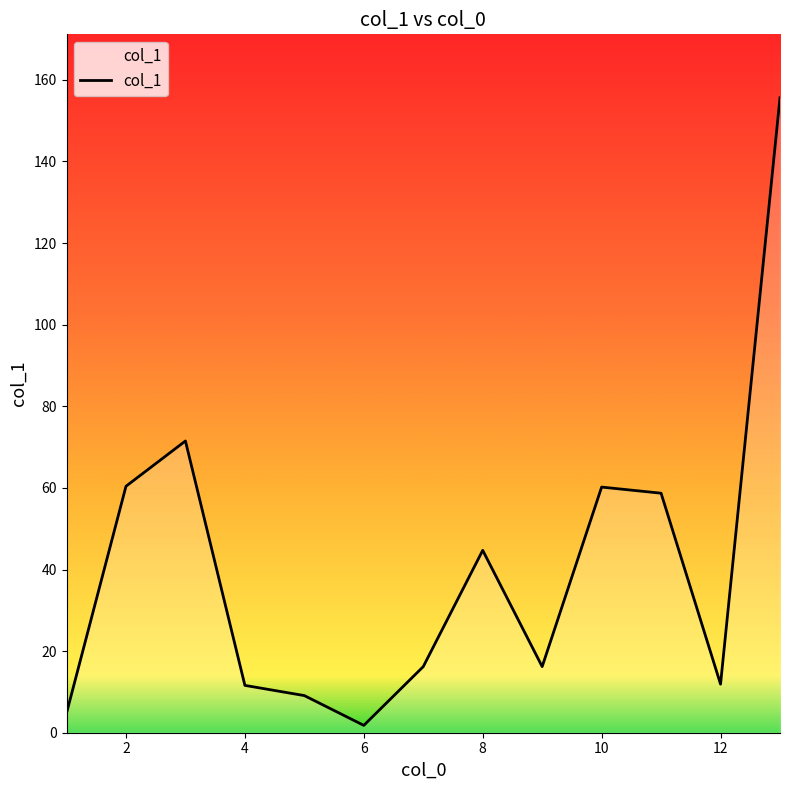

What is the difference between the maximum and minimum values?

153.8